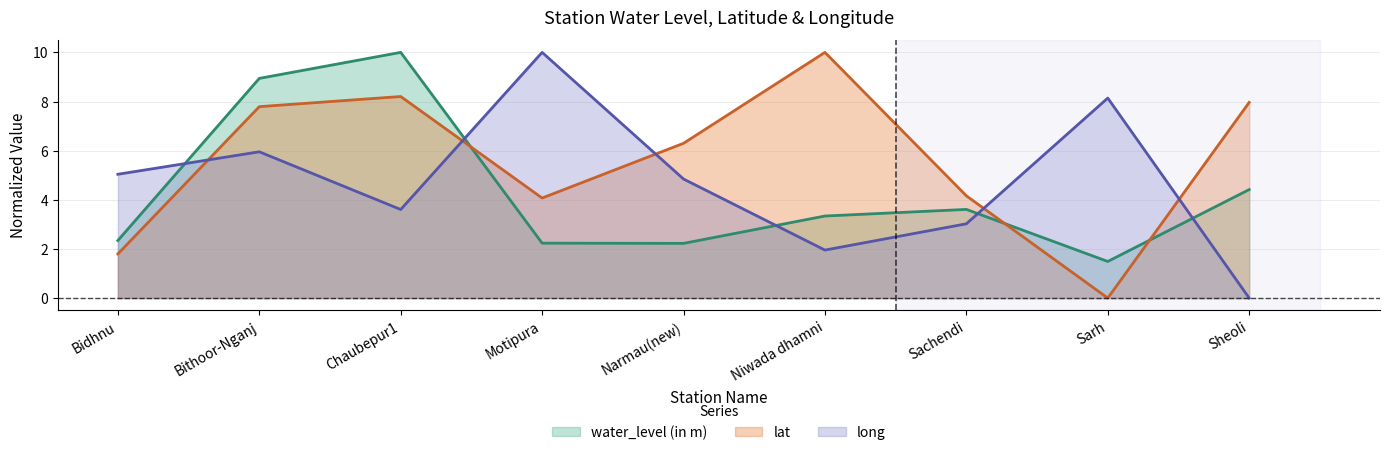

What is the sum of all water_level (in m) values?

38.6